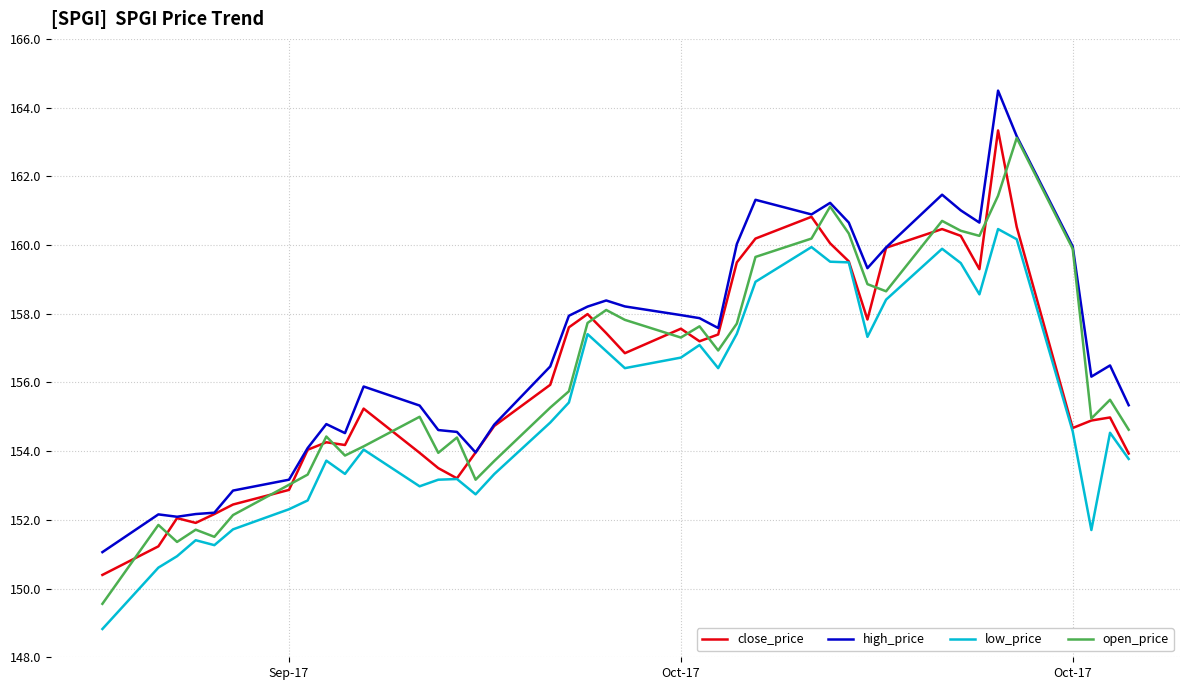

Which series has the largest total across all categories?

high_price